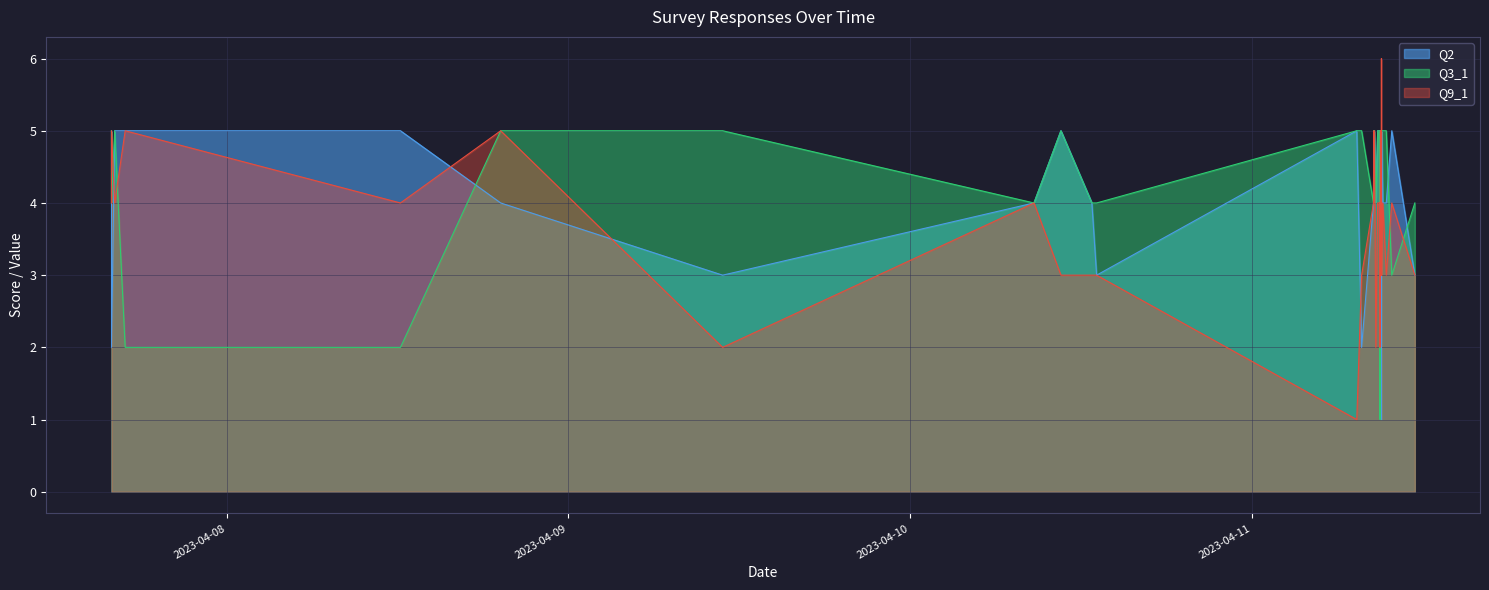

Rank the series by their average value, from lowest to highest.

Q9_1, Q2, Q3_1